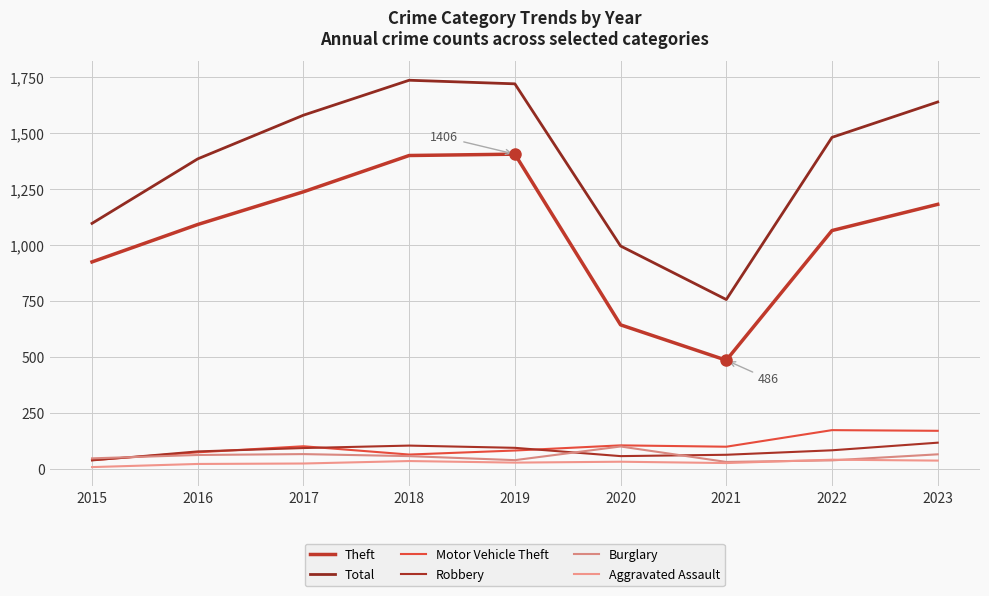

Where does the Robbery series first go above 84?

2017